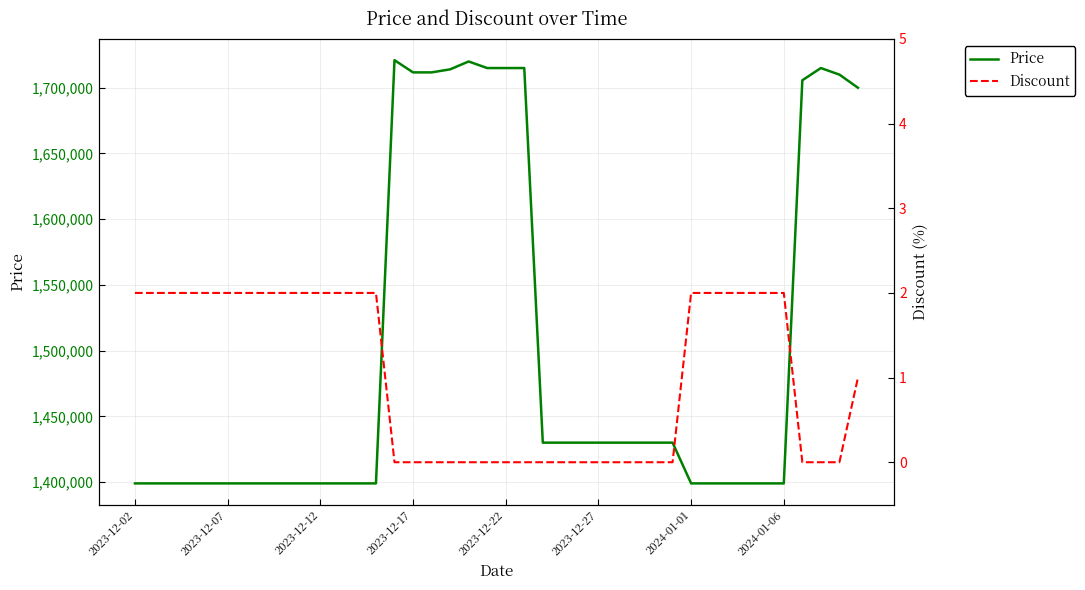

What is the minimum value for Price?

1399000